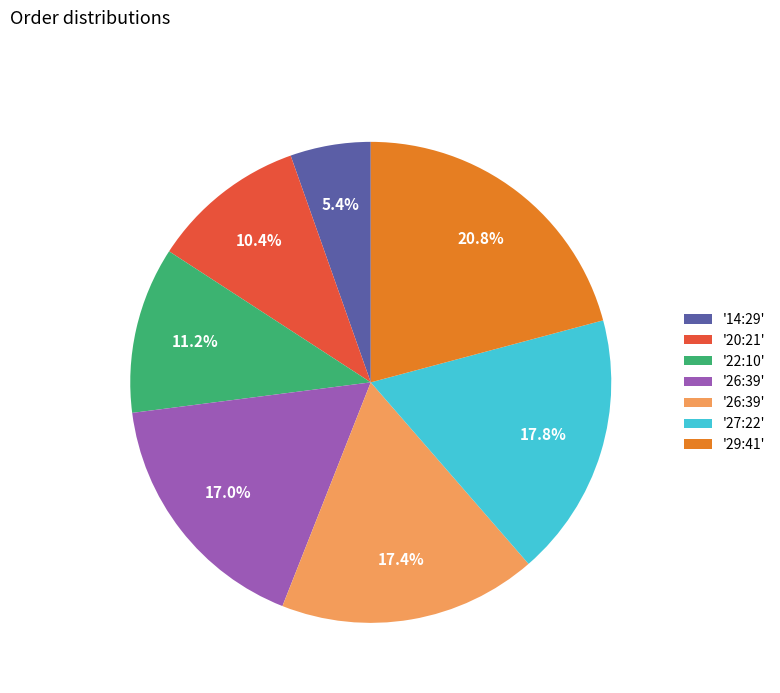

Is there any slice that represents more than half of the pie?

No